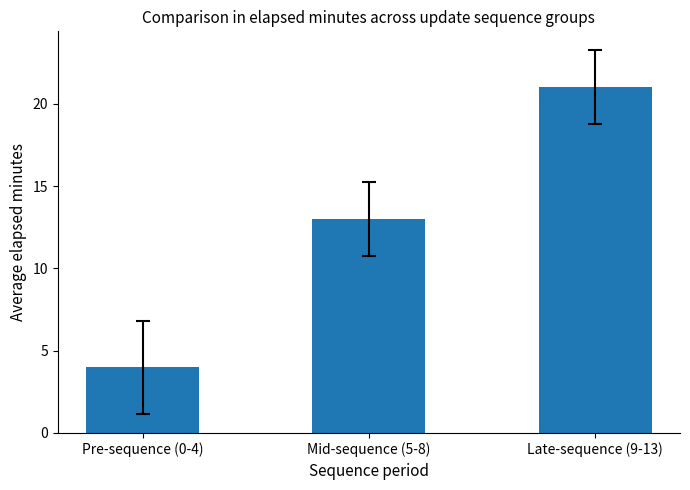

The chart shows a value of 36 at Late-sequence (9-13). True or false?

False